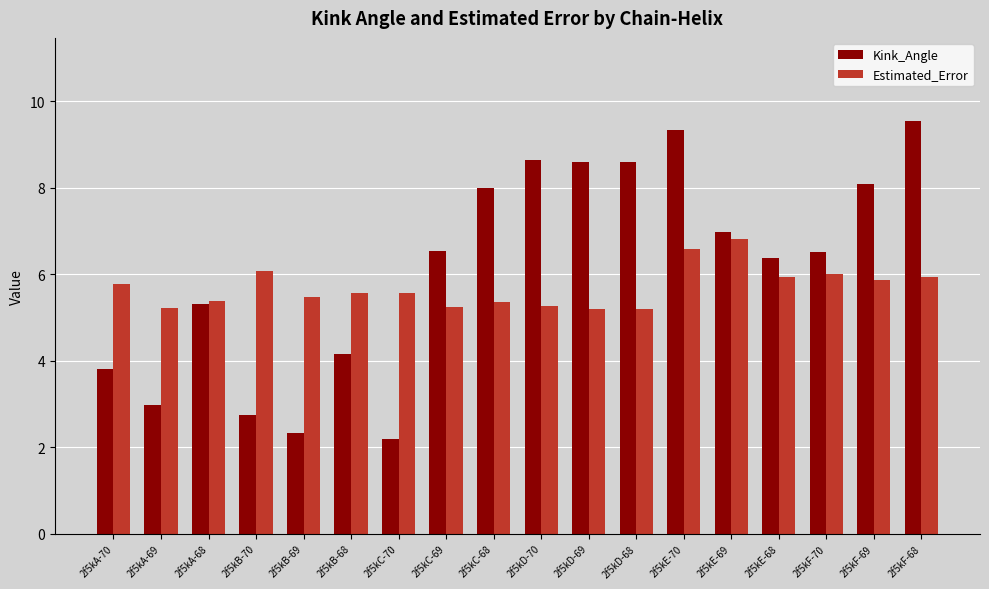

What is the maximum value for Estimated_Error?

6.8